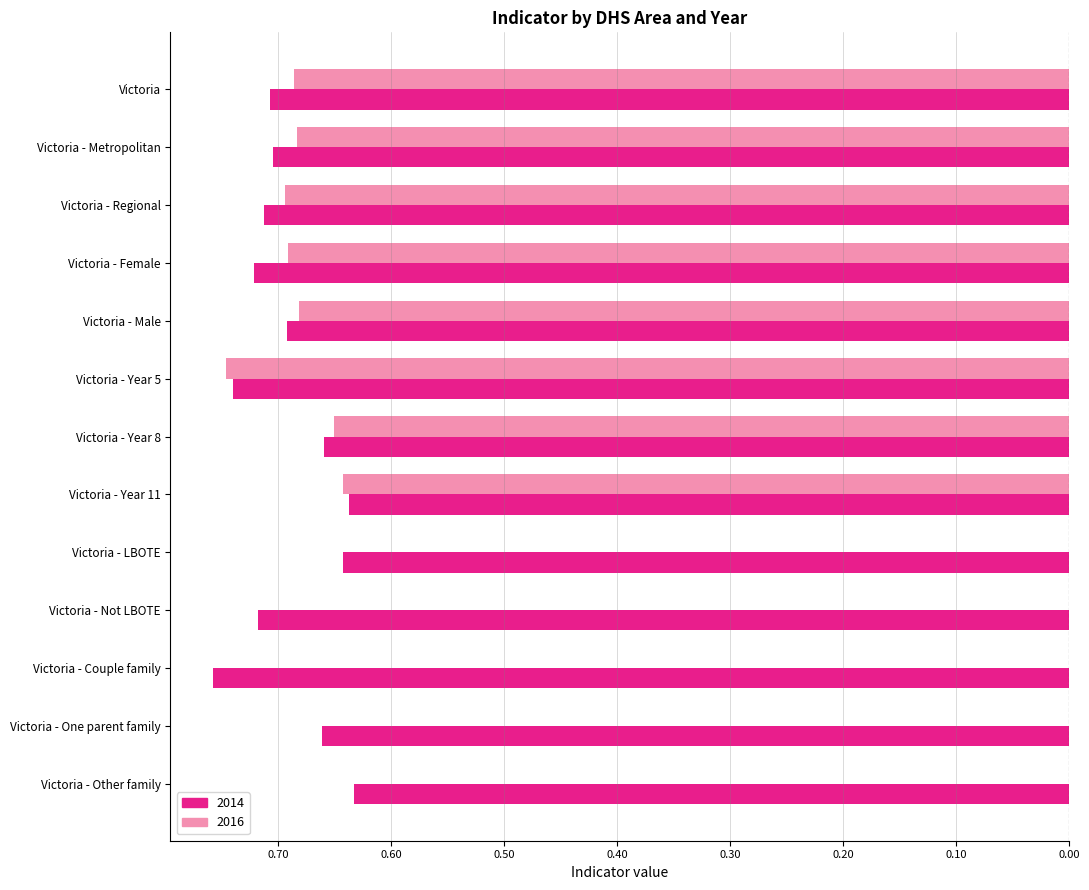

What is the label of the 4th bar from the right?

Victoria - Not LBOTE